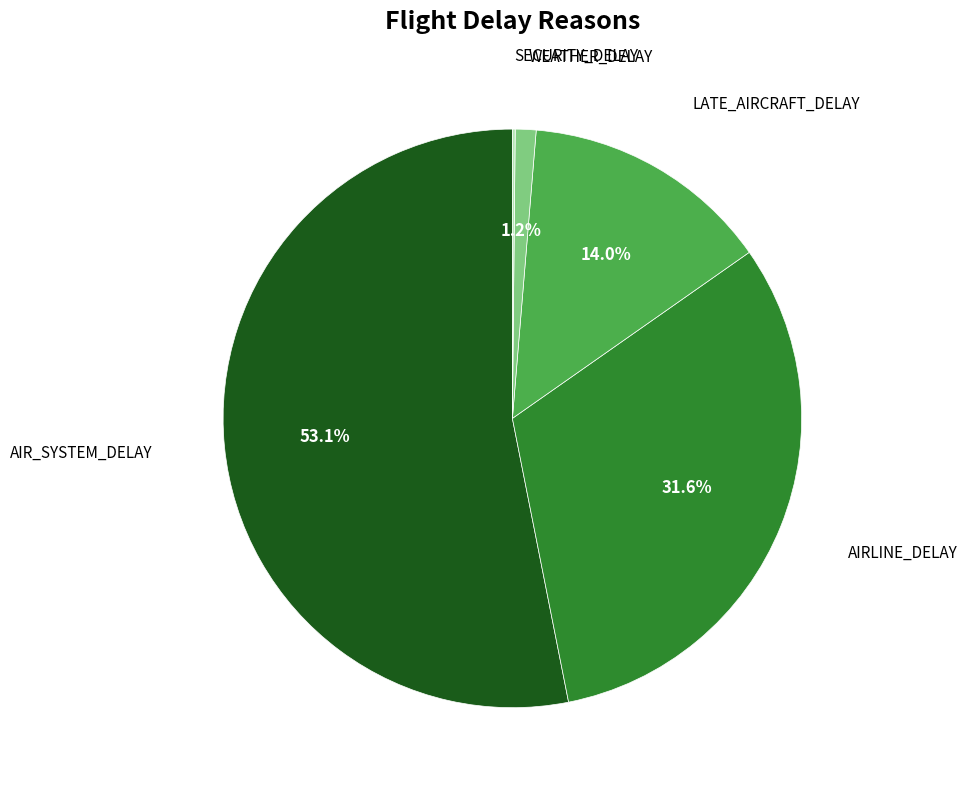

To the nearest percent, what is the difference between the largest and smallest slice percentages?

53%